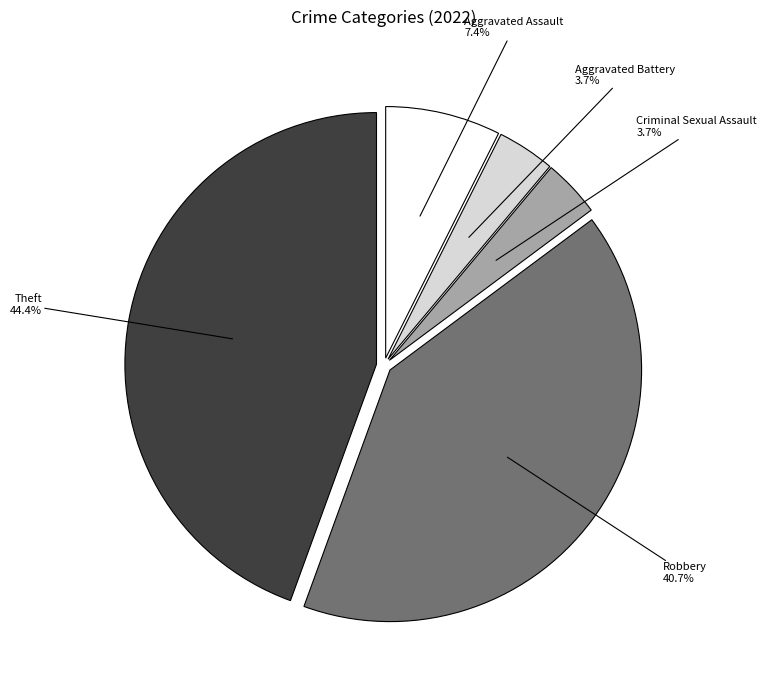

Between Aggravated Battery and Theft, which is larger?

Theft